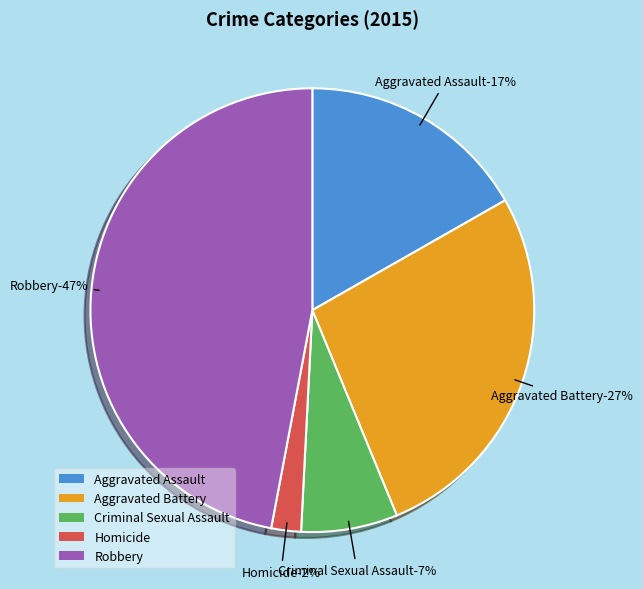

What is the largest slice in the pie chart?

Robbery